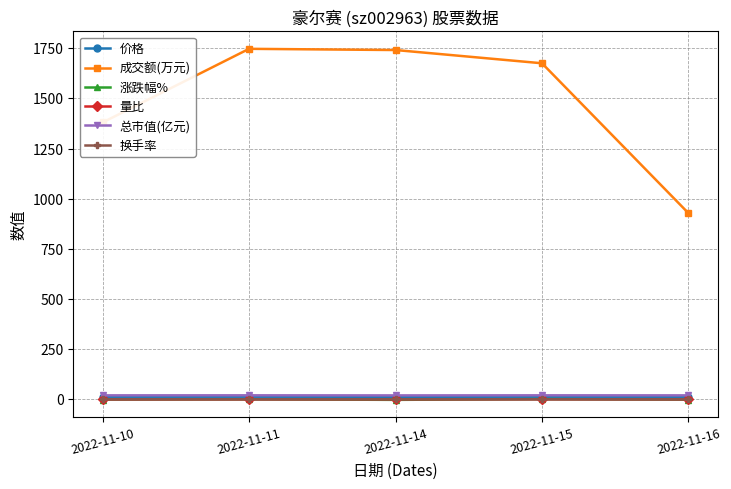

What is the maximum value shown in the chart?

1747.0